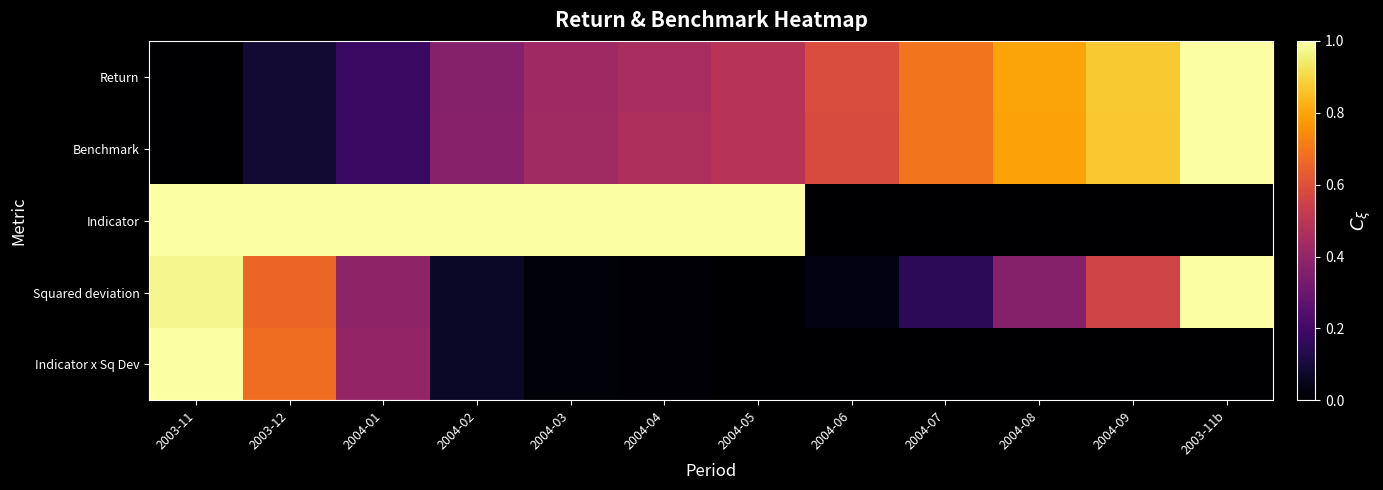

Reading right to left, what are all the values shown in this chart?

Return: 2003-11b=1.0	2004-09=0.9	2004-08=0.8	2004-07=0.7	2004-06=0.6	2004-05=0.5	2004-04=0.4	2004-03=0.4	2004-02=0.4	2004-01=0.2	2003-12=0.1	2003-11=0.0
Benchmark: 2003-11b=1.0	2004-09=0.9	2004-08=0.8	2004-07=0.7	2004-06=0.6	2004-05=0.5	2004-04=0.5	2004-03=0.4	2004-02=0.4	2004-01=0.2	2003-12=0.1	2003-11=0.0
Indicator: 2003-11b=0.0	2004-09=0.0	2004-08=0.0	2004-07=0.0	2004-06=0.0	2004-05=1.0	2004-04=1.0	2004-03=1.0	2004-02=1.0	2004-01=1.0	2003-12=1.0	2003-11=1.0
Squared deviation: 2003-11b=1.0	2004-09=0.6	2004-08=0.4	2004-07=0.2	2004-06=0.0	2004-05=0.0	2004-04=0.0	2004-03=0.0	2004-02=0.1	2004-01=0.4	2003-12=0.7	2003-11=1.0
Indicator x Sq Dev: 2003-11b=0.0	2004-09=0.0	2004-08=0.0	2004-07=0.0	2004-06=0.0	2004-05=0.0	2004-04=0.0	2004-03=0.0	2004-02=0.1	2004-01=0.4	2003-12=0.7	2003-11=1.0